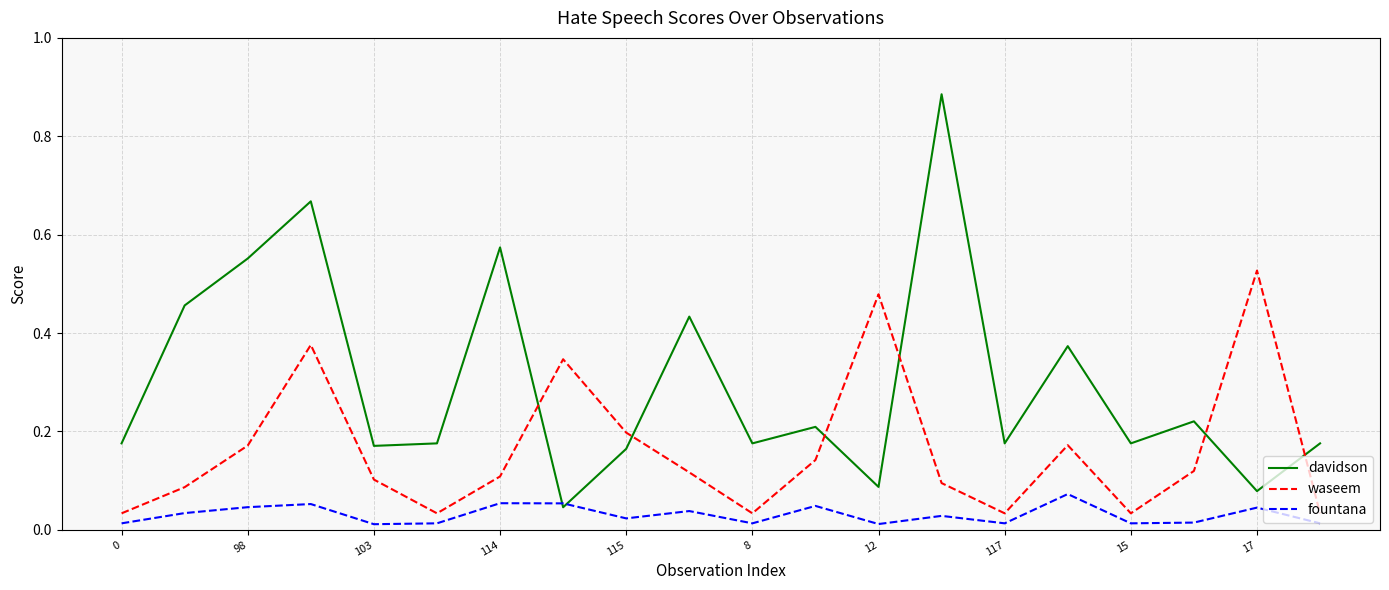

Rank the series by their maximum value, from lowest to highest.

fountana, waseem, davidson